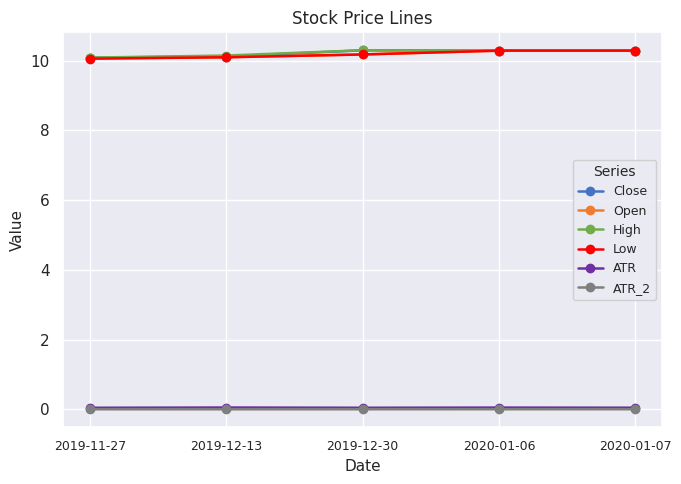

Is it true that High equals 10.1 at 2019-11-27?

True